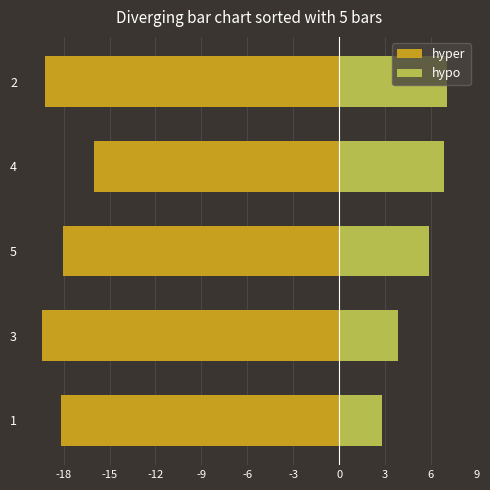

How many data points in hyper are above -18?

1